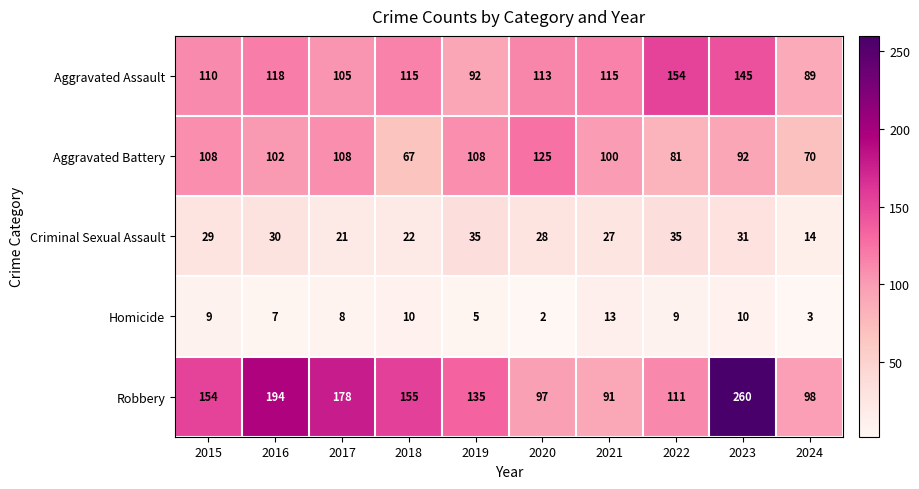

Rank the series by their maximum value, from lowest to highest.

Homicide, Criminal Sexual Assault, Aggravated Battery, Aggravated Assault, Robbery